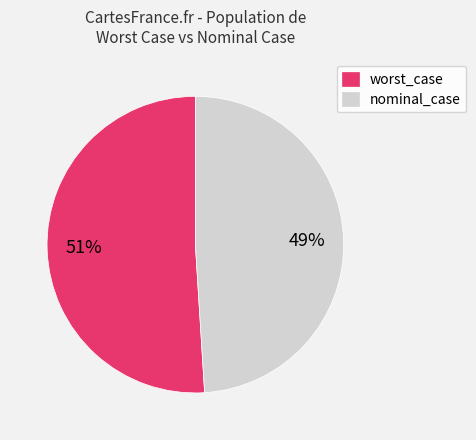

Which slice is the smallest?

nominal_case